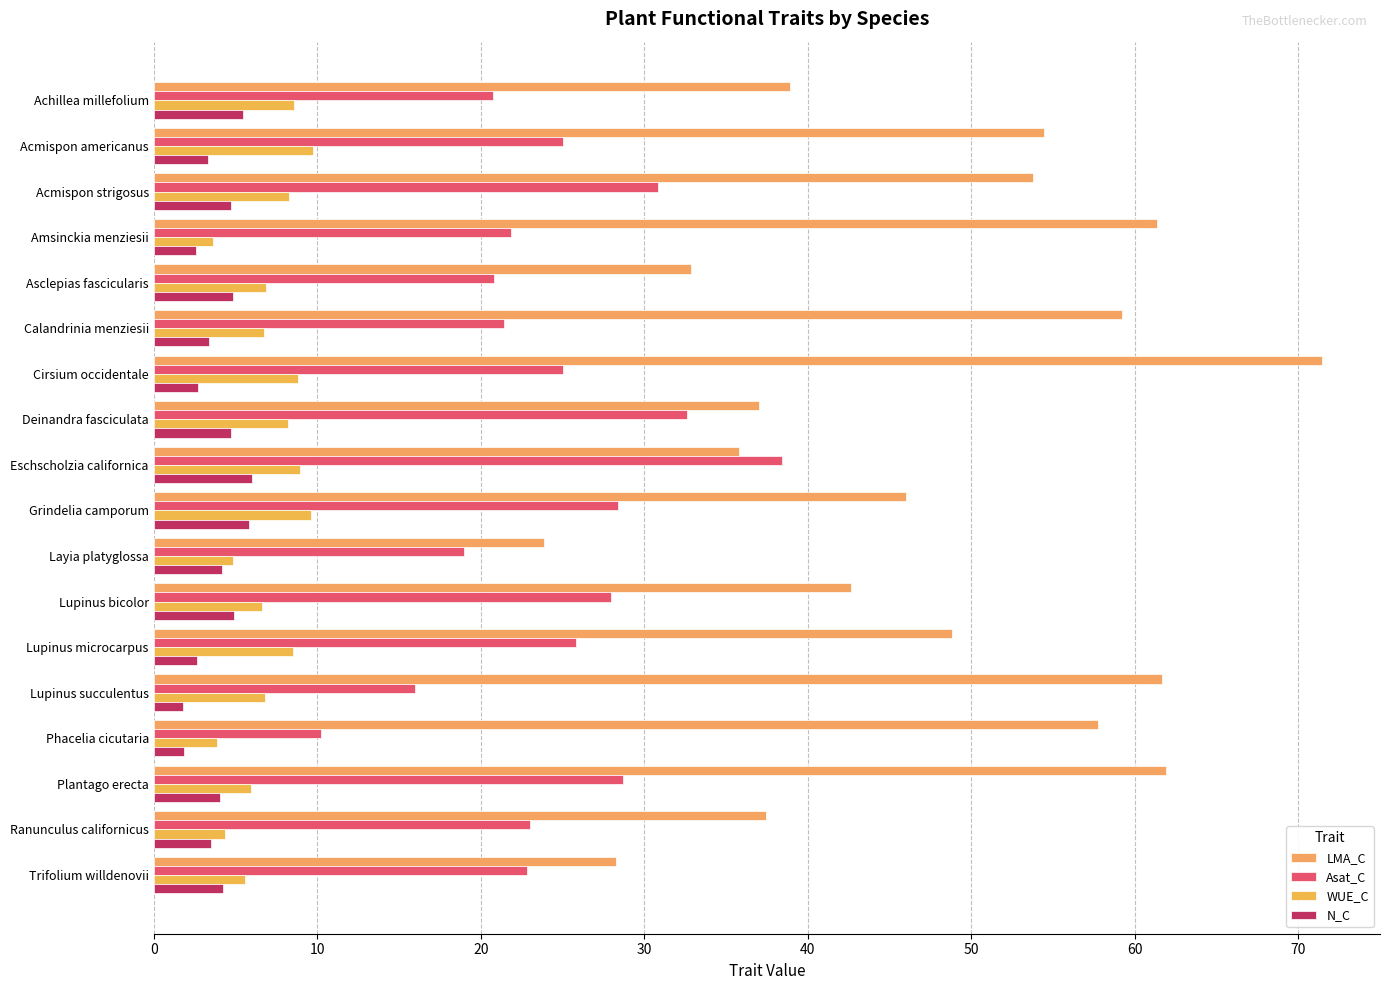

How many values in the Asat_C series are below 25?

9